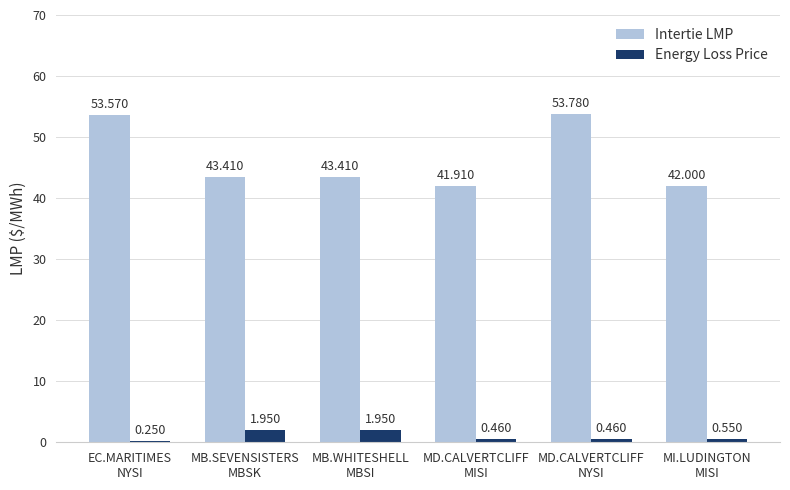

Rank the series by their average value, from lowest to highest.

Energy Loss Price, Intertie LMP